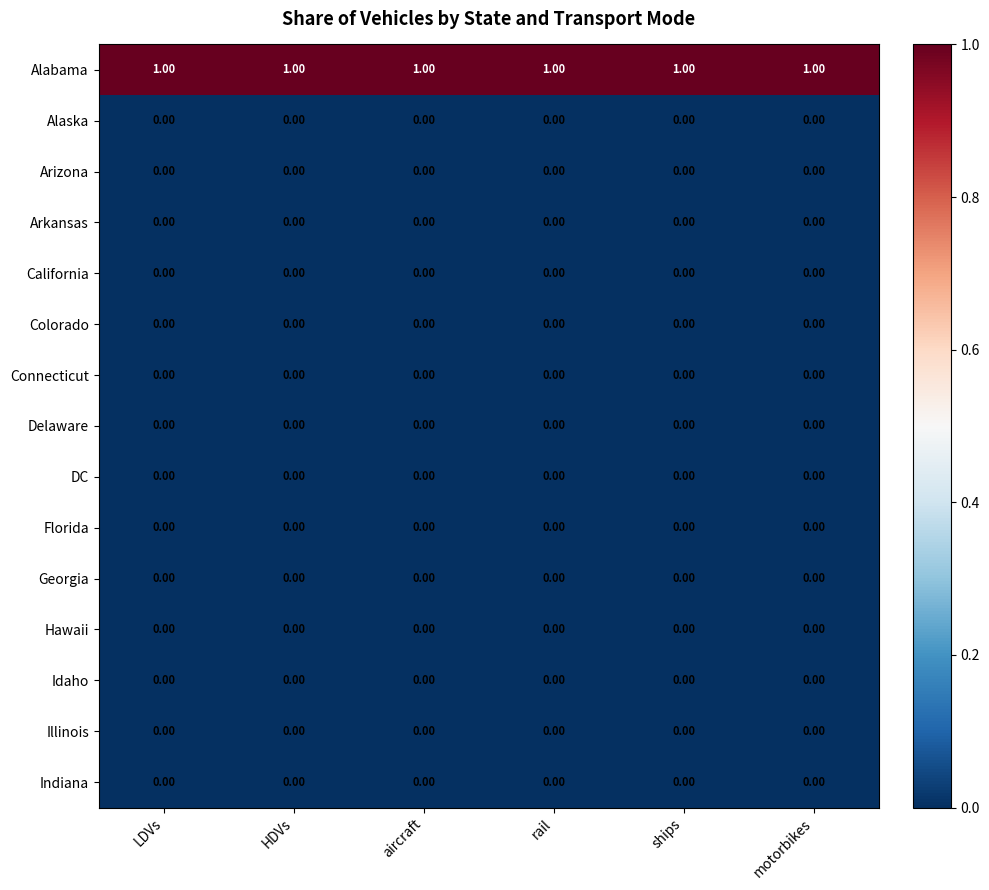

Which series has the largest total across all categories?

Alabama